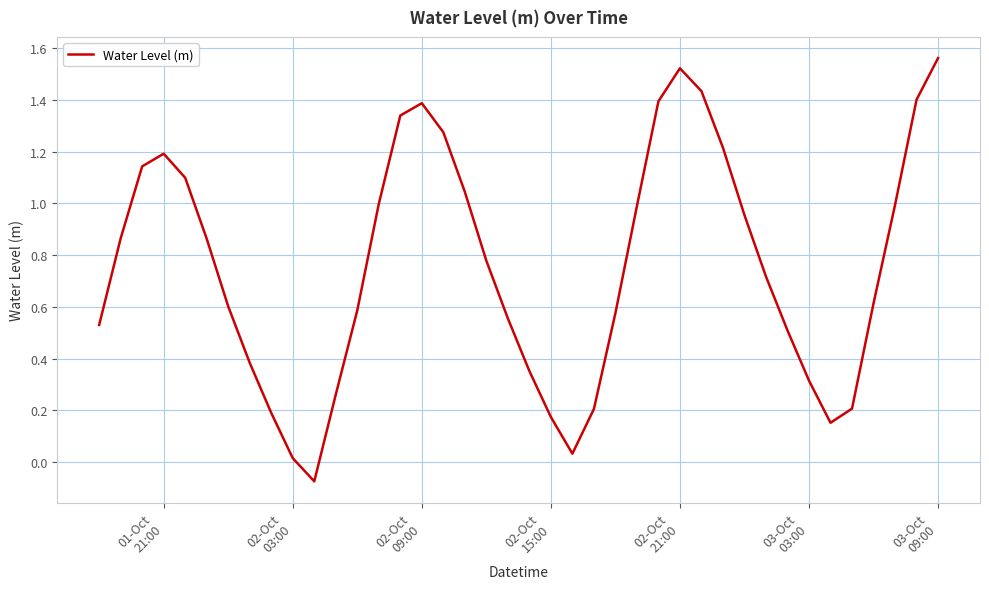

True or false: there are more than 1 points higher than both neighbors.

True